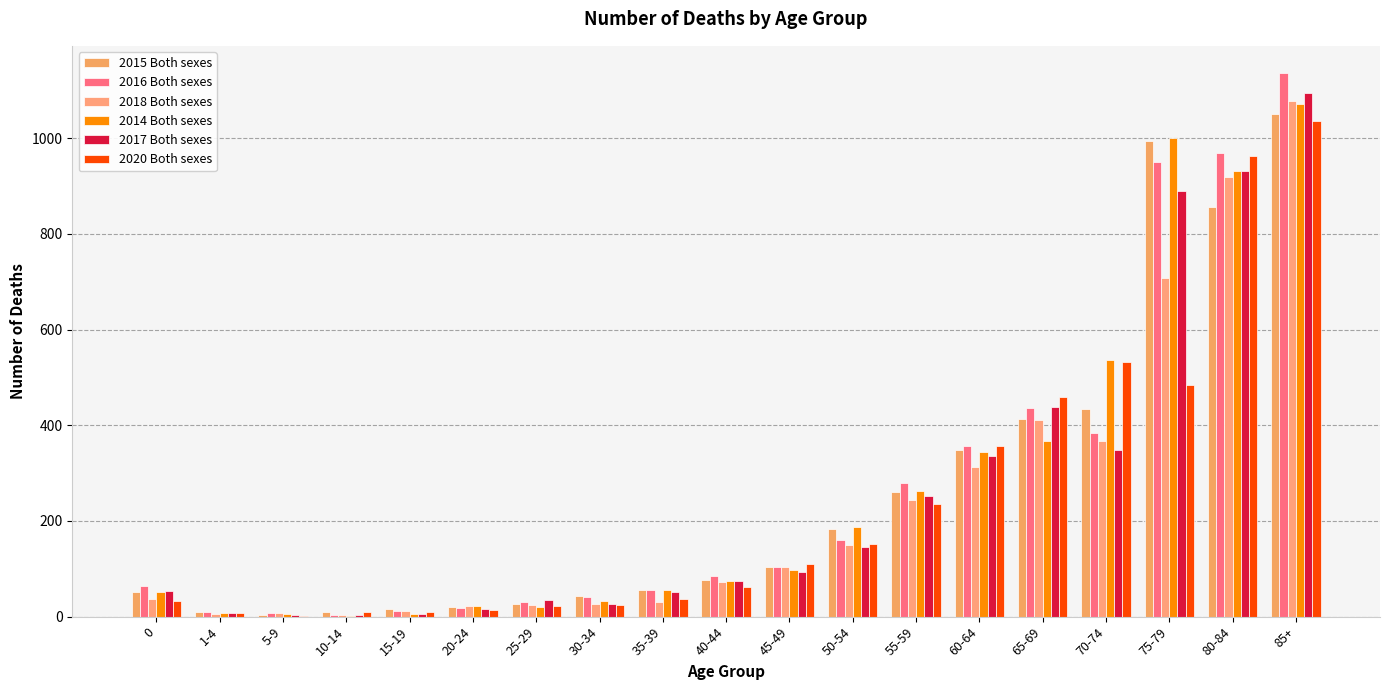

What is the label of the 12th bar from the left?

50-54